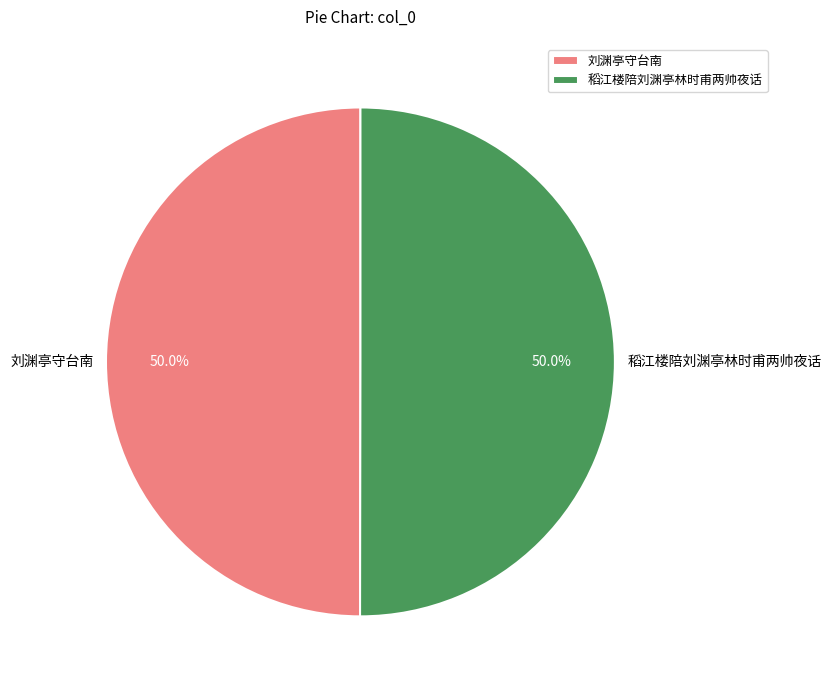

What percentage do 刘渊亭守台南 and 稻江楼陪刘渊亭林时甫两帅夜话 together represent?

100.0%